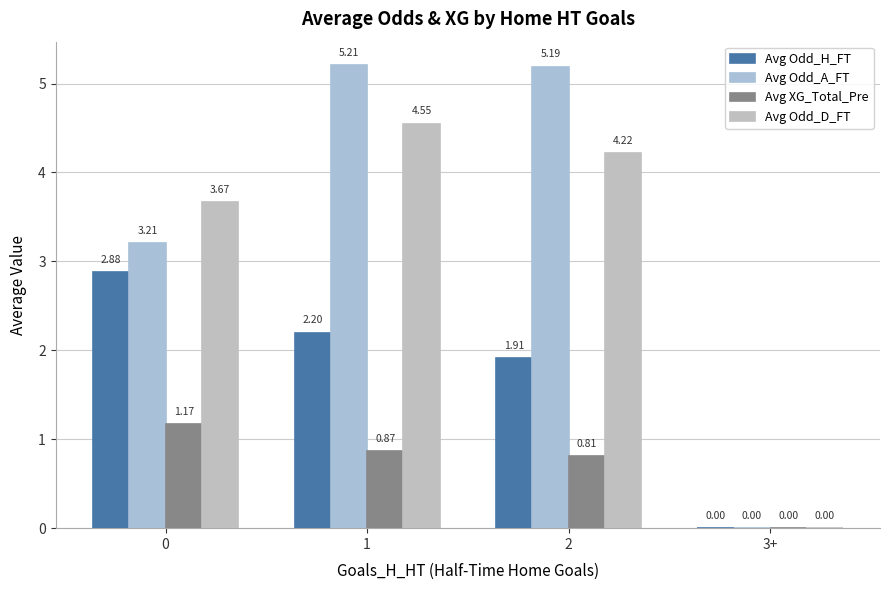

Reading left to right, list all the values displayed in this chart.

Avg Odd_H_FT: 0=2.9	1=2.2	2=1.9	3+=0.0
Avg Odd_A_FT: 0=3.2	1=5.2	2=5.2	3+=0.0
Avg XG_Total_Pre: 0=1.2	1=0.9	2=0.8	3+=0.0
Avg Odd_D_FT: 0=3.7	1=4.5	2=4.2	3+=0.0